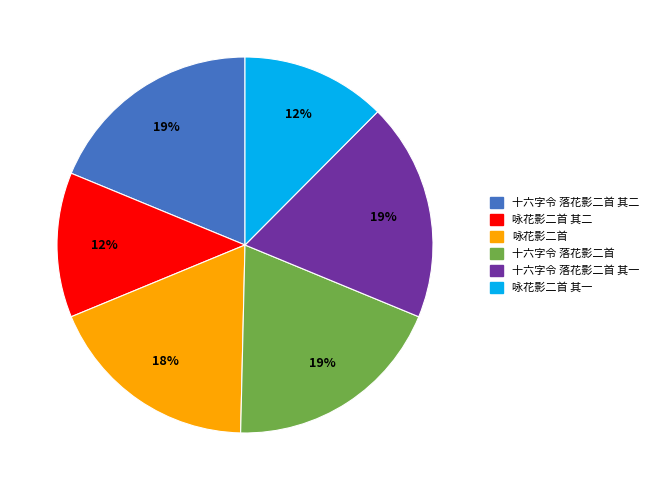

To the nearest percent, what is the average slice percentage?

17%